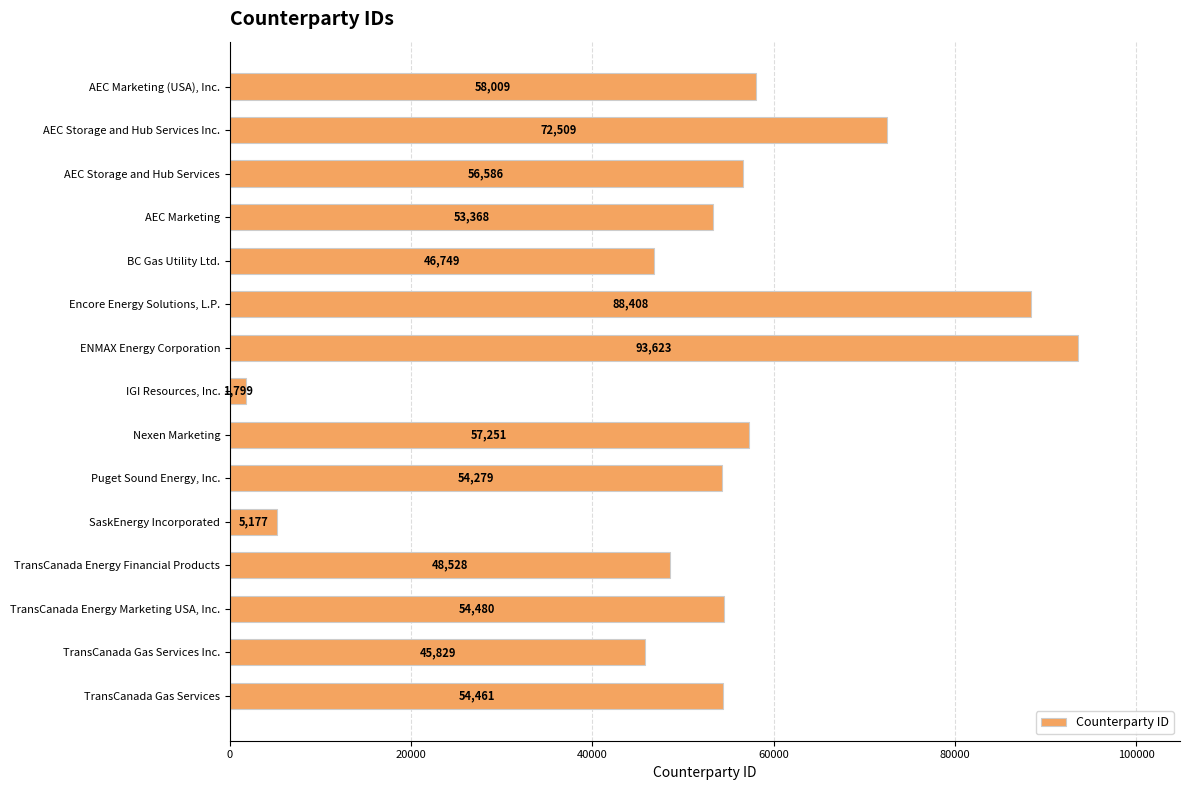

What is the difference between the maximum and minimum values?

91824